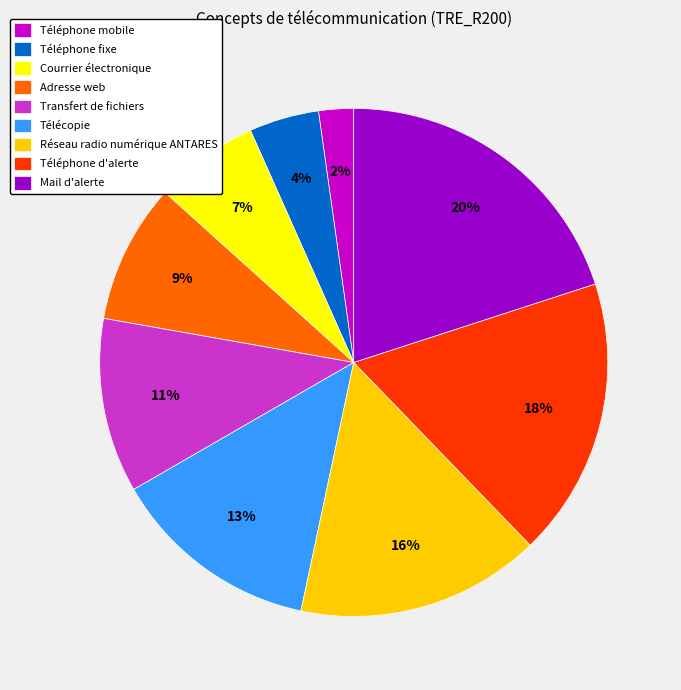

Is it true that Mail d'alerte is 29% of the pie?

False